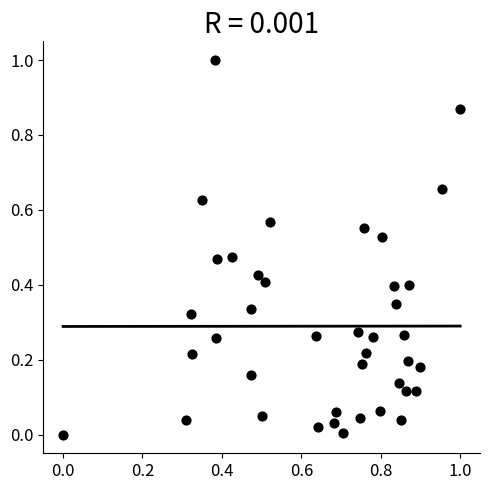

What is the range of X values (max minus min)?

1.0